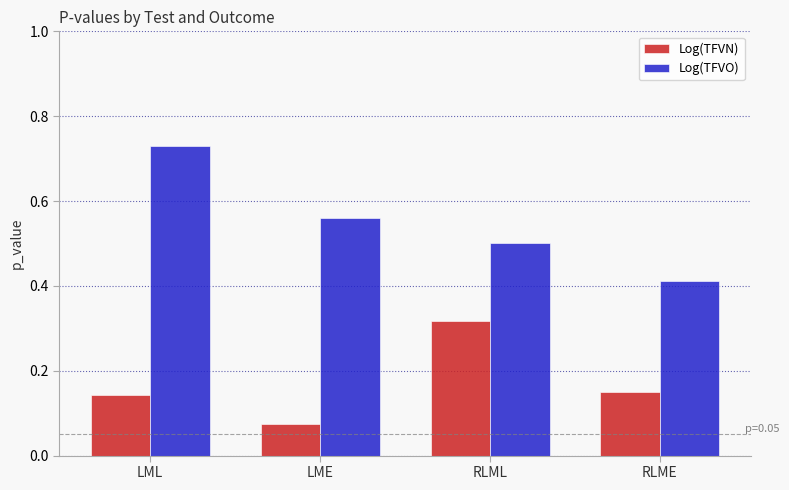

True or false: Log(TFVO) has a value of 0.3 at RLME.

False